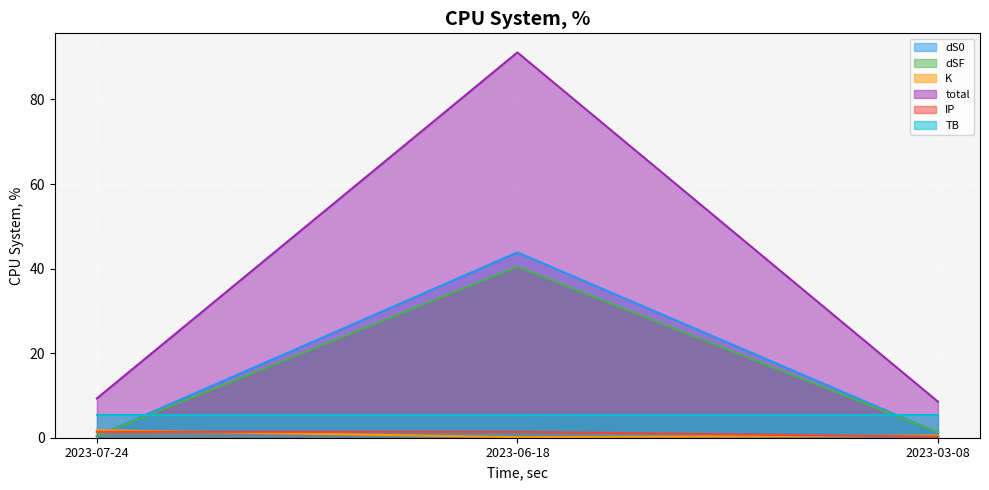

What is the sum of all dS0 values?

45.4